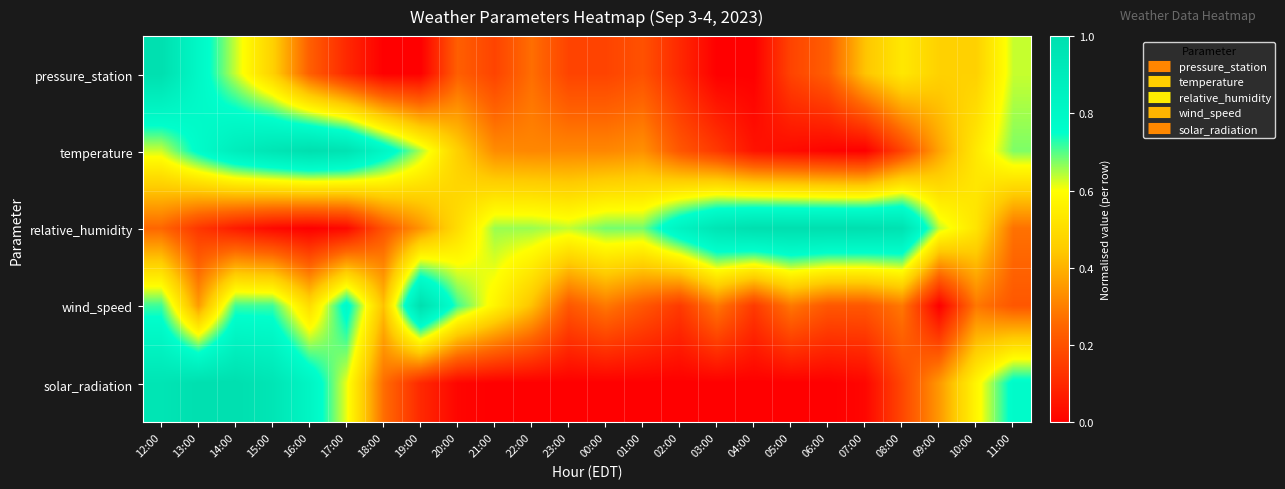

Which series has the largest range (max minus min)?

pressure_station